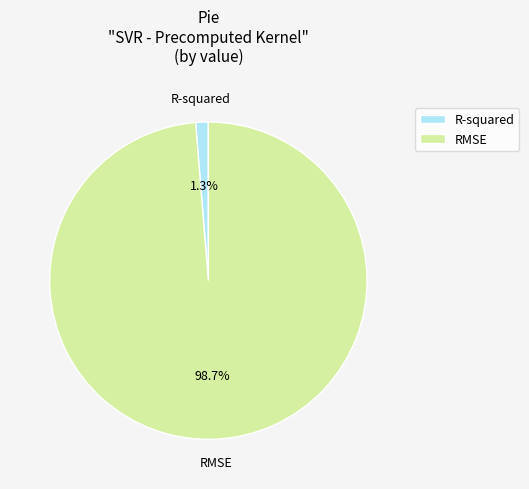

How many segments does this pie chart have?

2